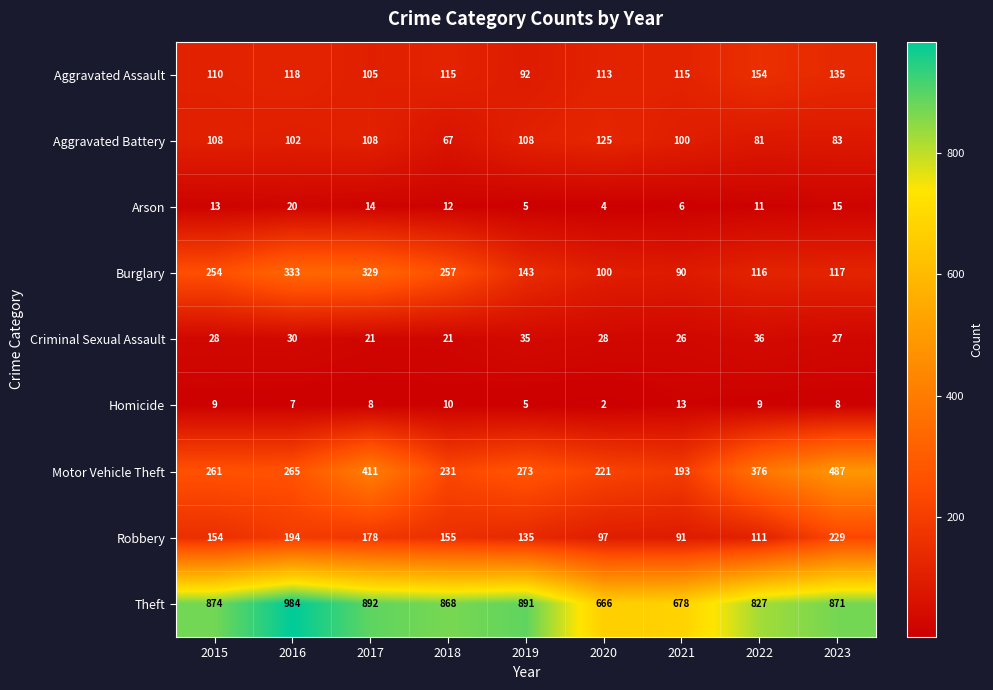

Where is Homicide nearest to the value 7?

2016